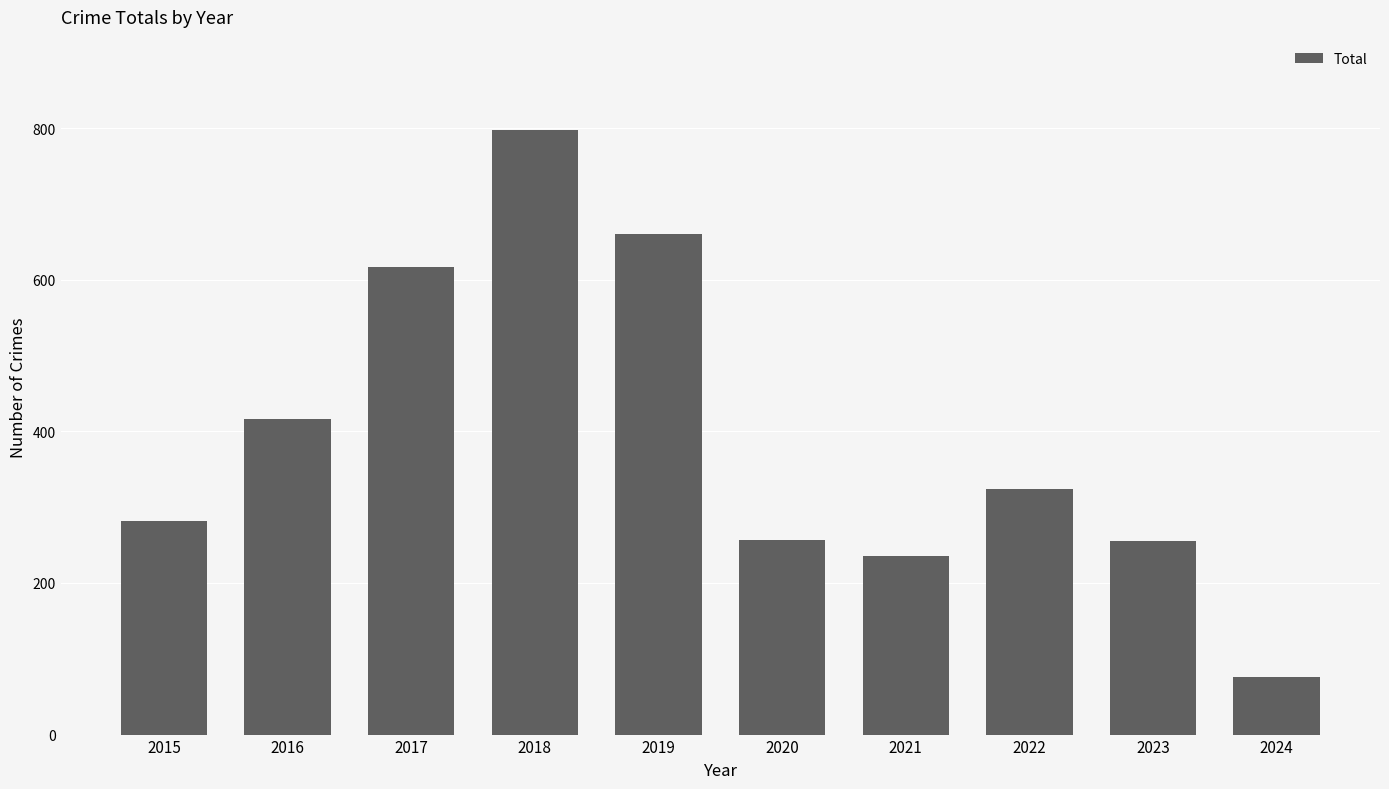

What is the ratio of the value at 2022 to the value at 2015?

1.1